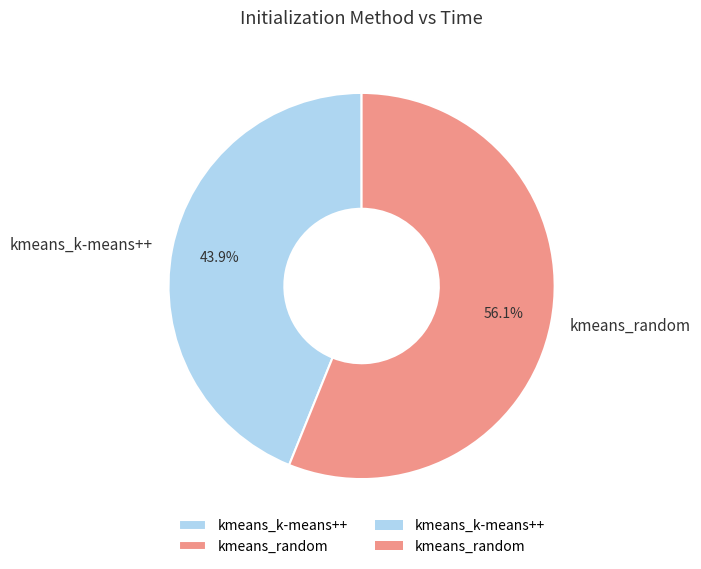

Is it true that kmeans_random is 64% of the pie?

False